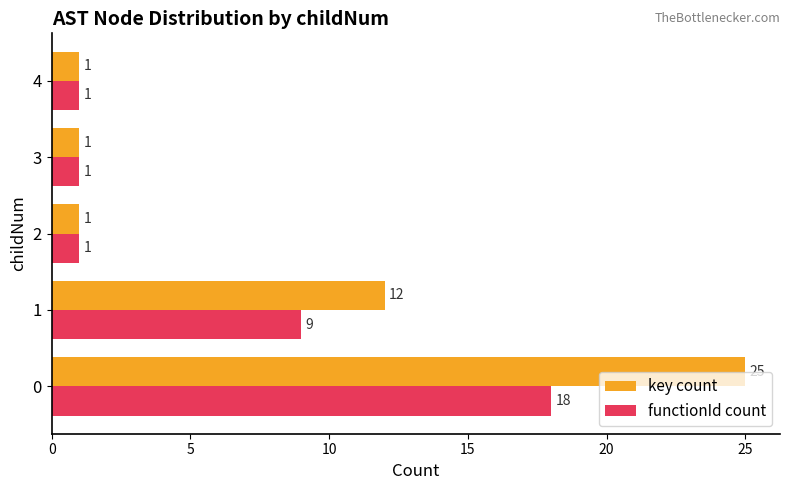

Rank the series by their maximum value, from lowest to highest.

functionId count, key count